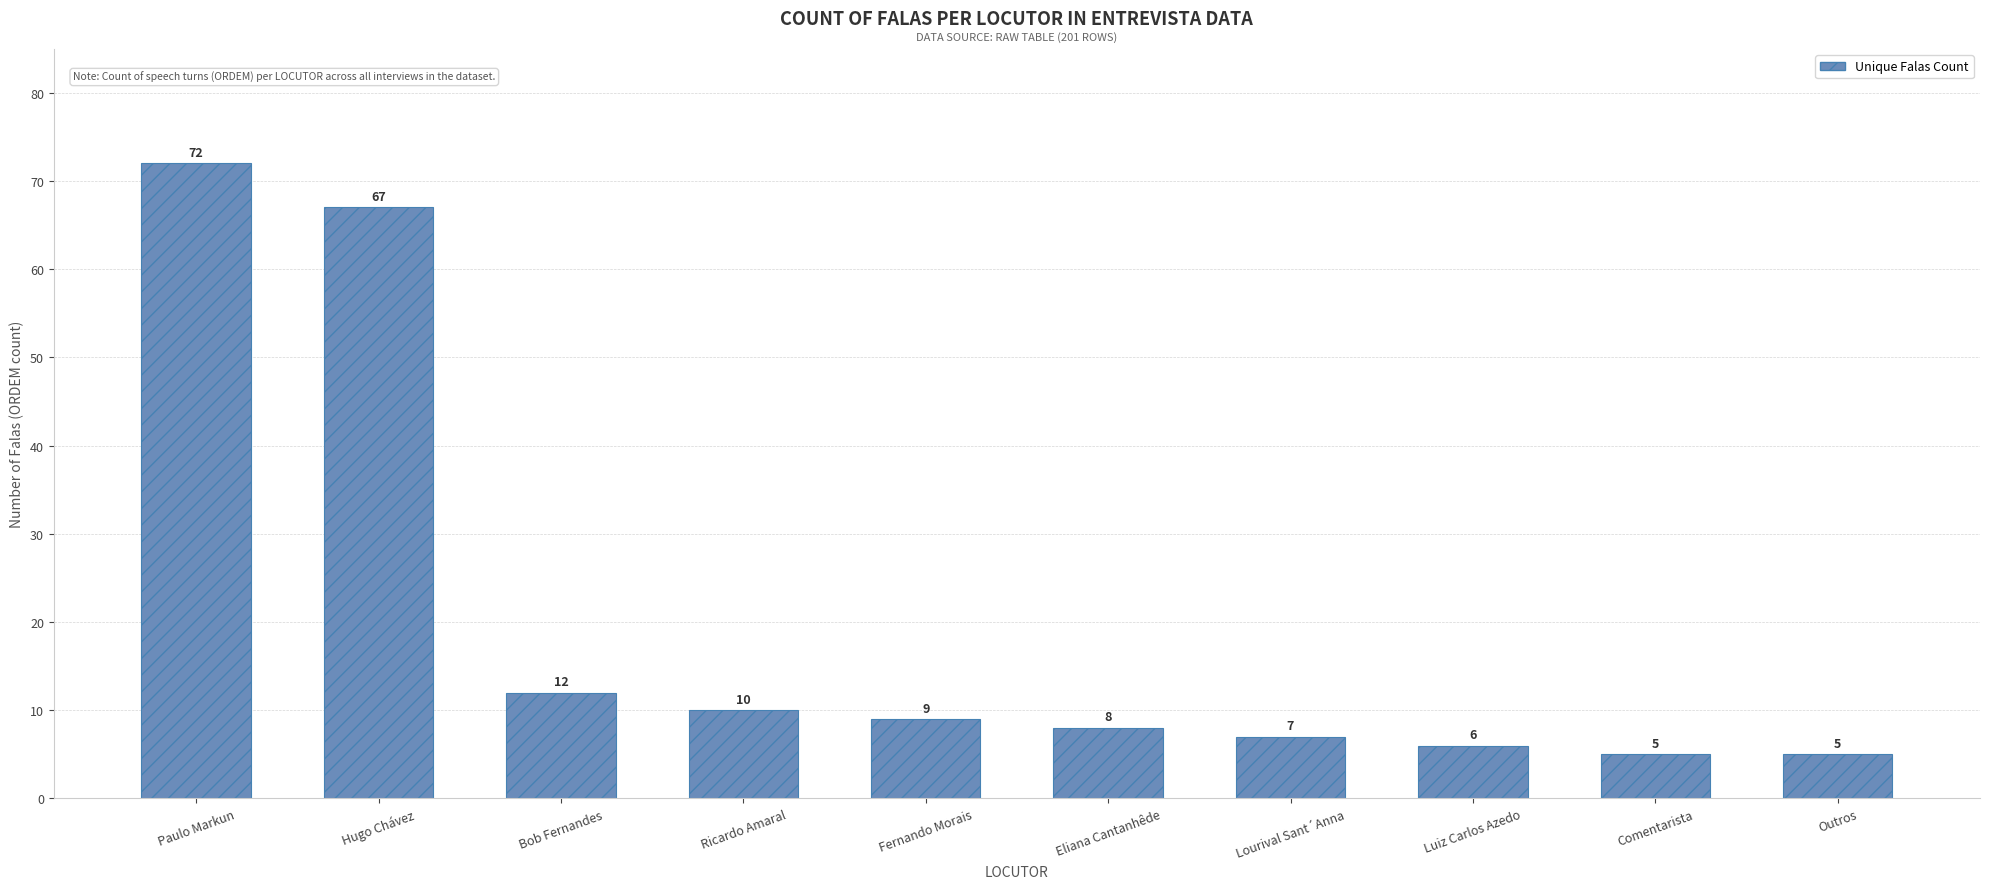

What is the difference between the maximum and minimum values?

67